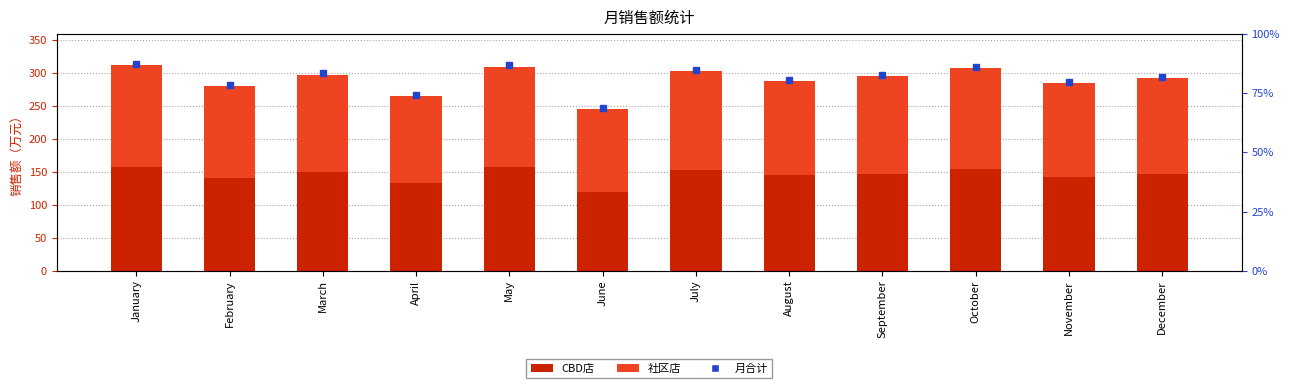

What is the value of the CBD店 bar at the 1st from the left?

157.5